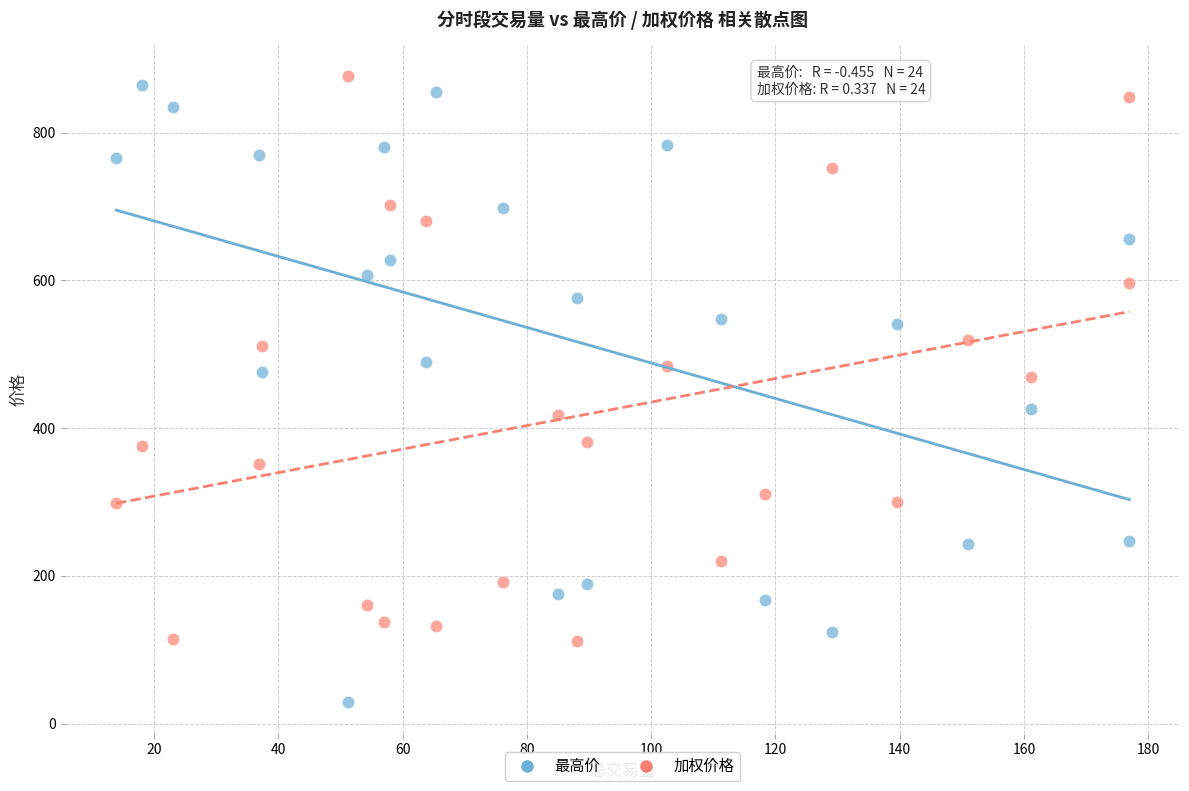

Which series has the largest Y range (max minus min)?

最高价